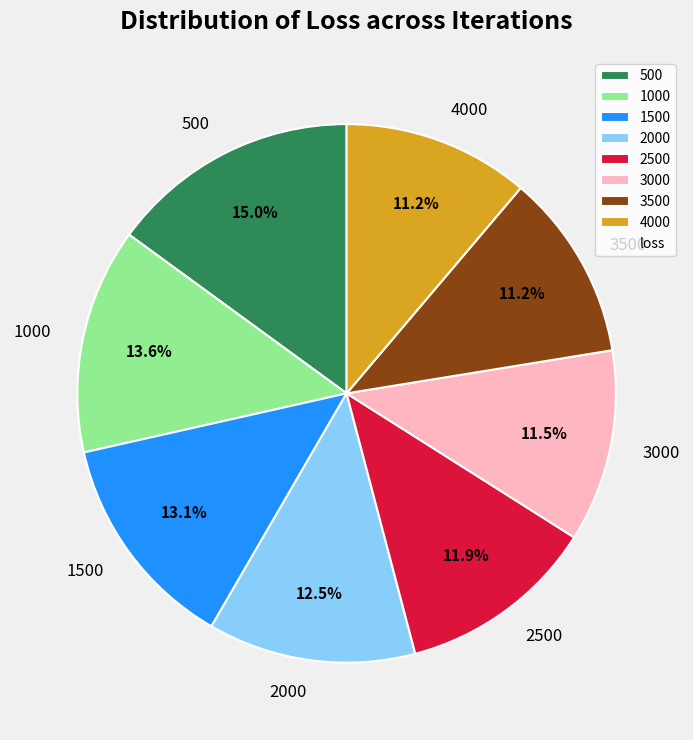

What is the ratio of the value at 4000 to the value at 3000?

1.0